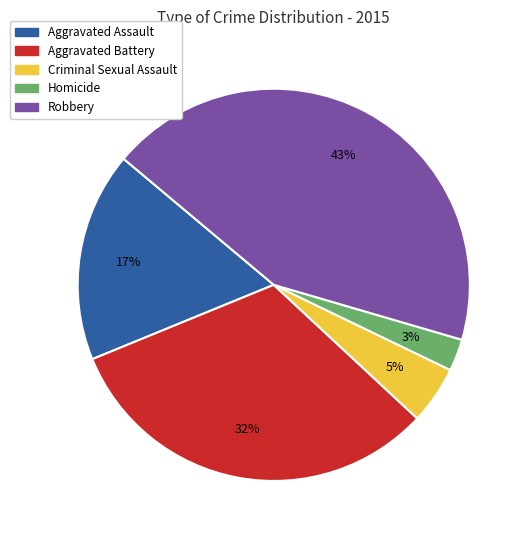

Is the sum of Robbery and Criminal Sexual Assault greater than half?

No